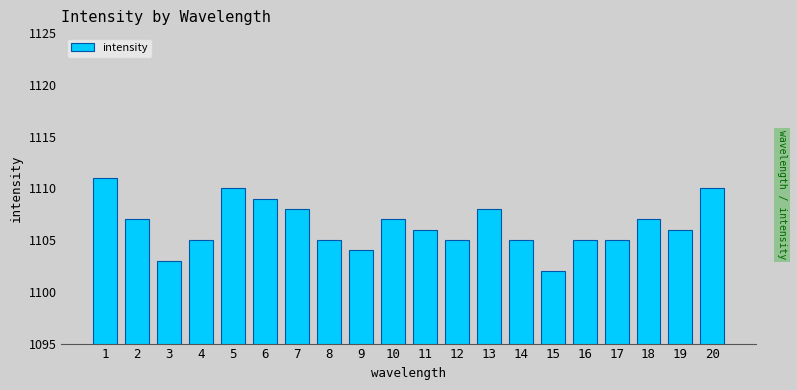

Reading left to right, transcribe all the data shown in this chart.

1111	1107	1103	1105	1110	1109	1108	1105	1104	1107	1106	1105	1108	1105	1102	1105	1105	1107	1106	1110